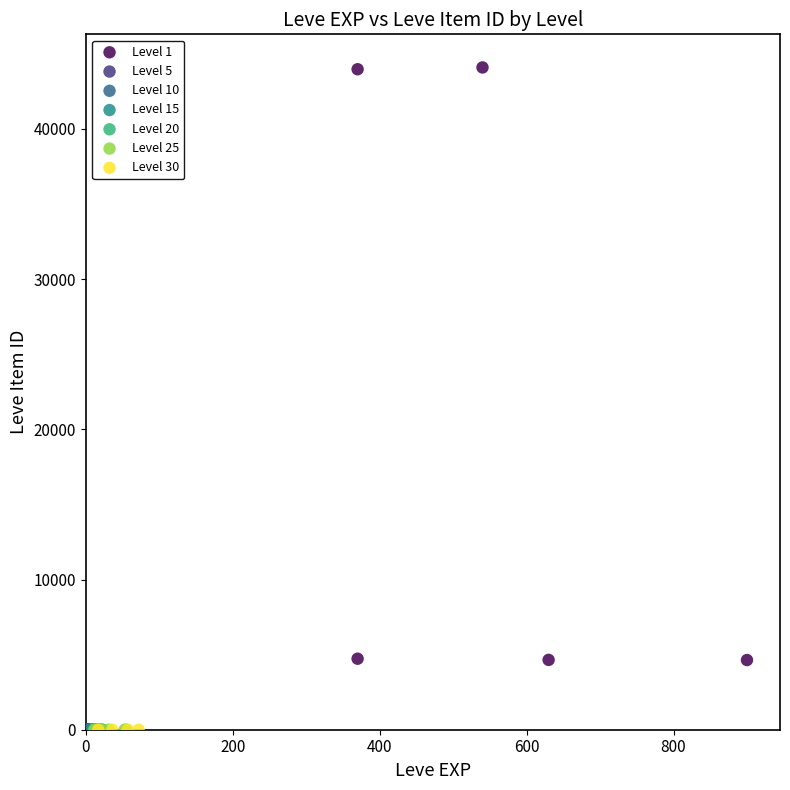

Which series reaches the maximum Y coordinate?

Level 1